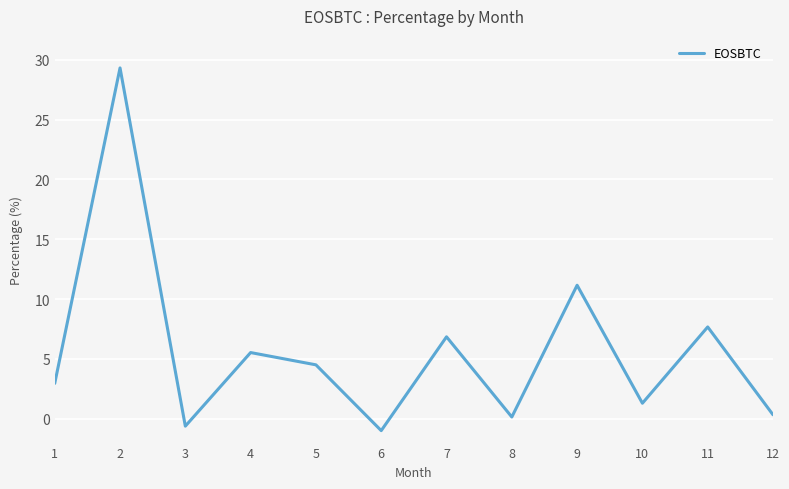

What is the minimum value shown in the chart?

-1.0